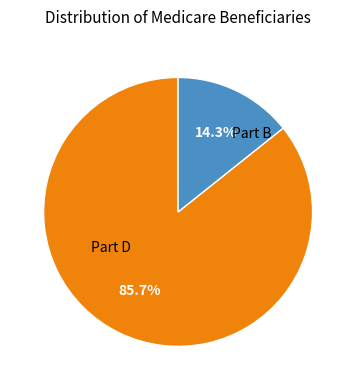

Is there a majority slice in this chart?

Yes